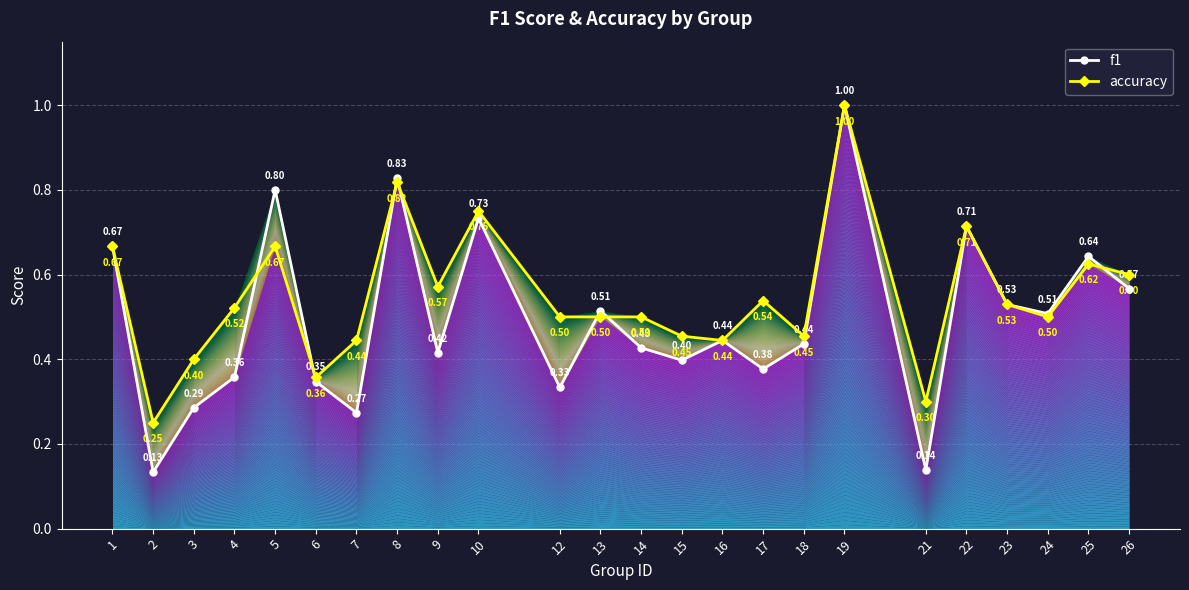

The f1 series shows 0.3 at 7. True or false?

True